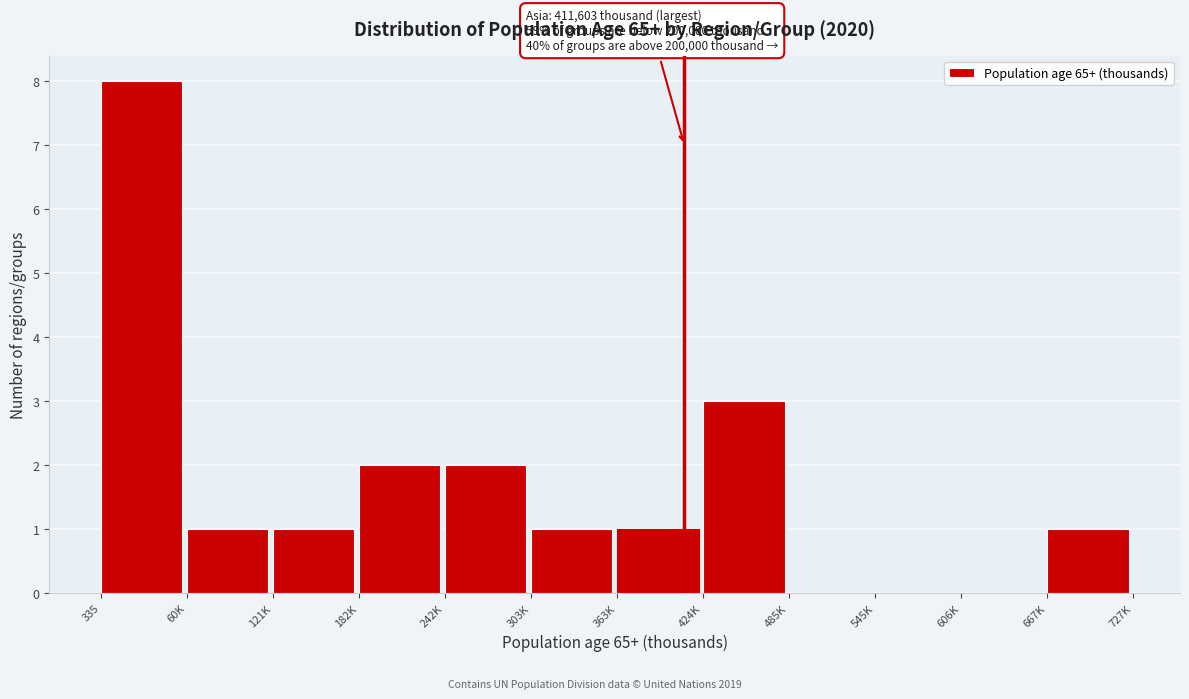

Reading left to right, extract all data points from this chart.

335=8	60K=1	121K=1	182K=2	242K=2	303K=1	363K=1	424K=3	485K=0	545K=0	606K=0	667K=1